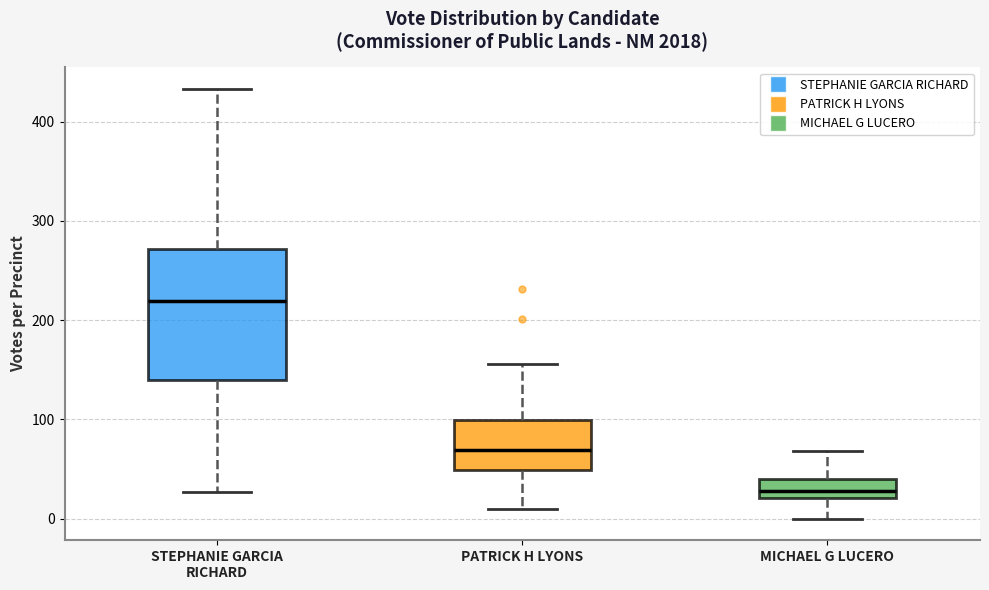

Which box has the lowest median line?

MICHAEL G LUCERO